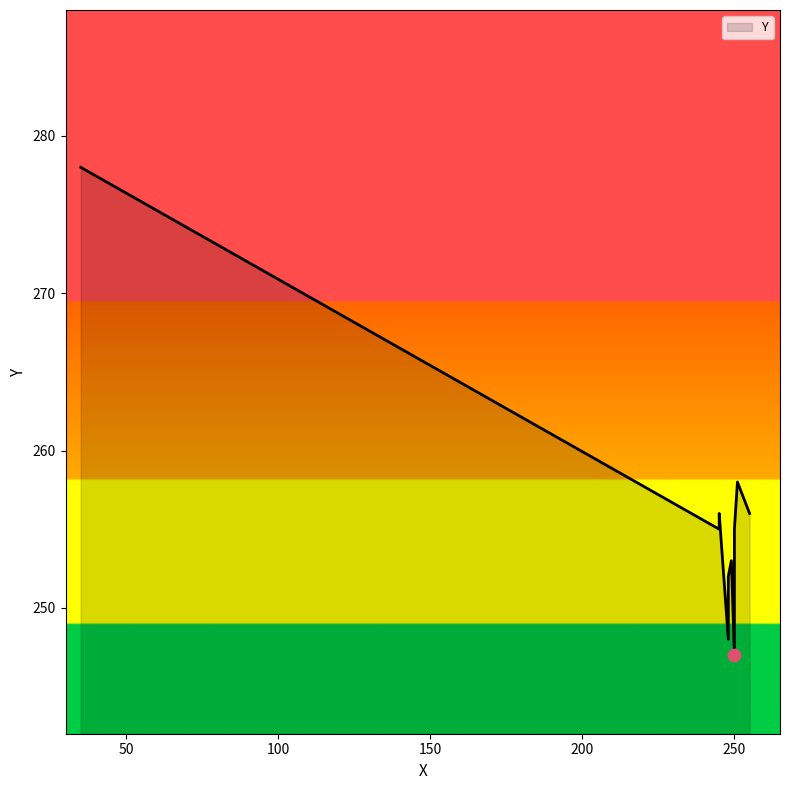

What is the change in value from 250 to 248?

+1